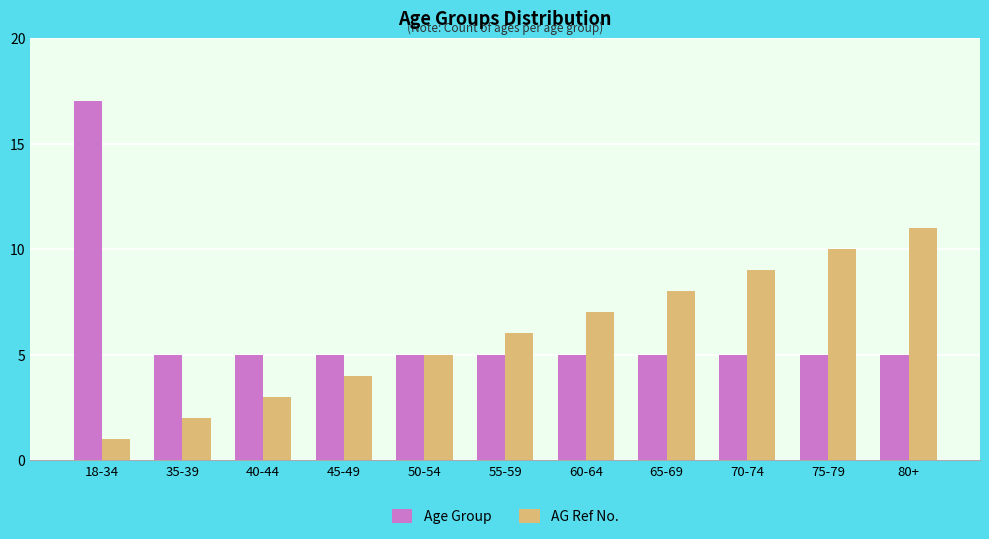

Reading left to right, what are all the values shown in this chart?

Age Group: 18-34=17	35-39=5	40-44=5	45-49=5	50-54=5	55-59=5	60-64=5	65-69=5	70-74=5	75-79=5	80+=5
AG Ref No.: 18-34=1	35-39=2	40-44=3	45-49=4	50-54=5	55-59=6	60-64=7	65-69=8	70-74=9	75-79=10	80+=11